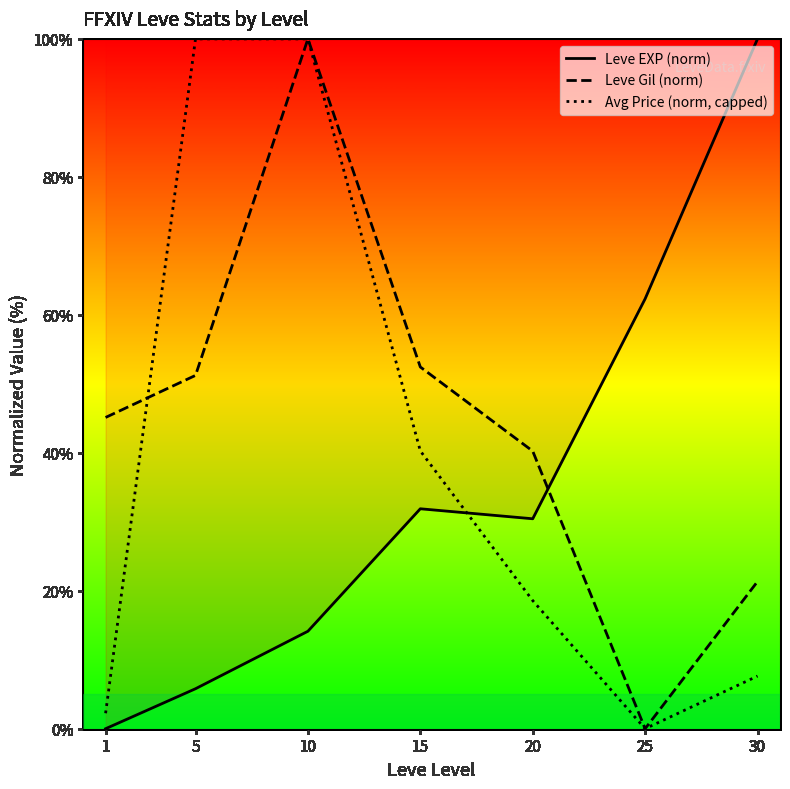

List the series in order of their overall mean, highest first.

Leve Gil (norm), Avg Price (norm, capped), Leve EXP (norm)